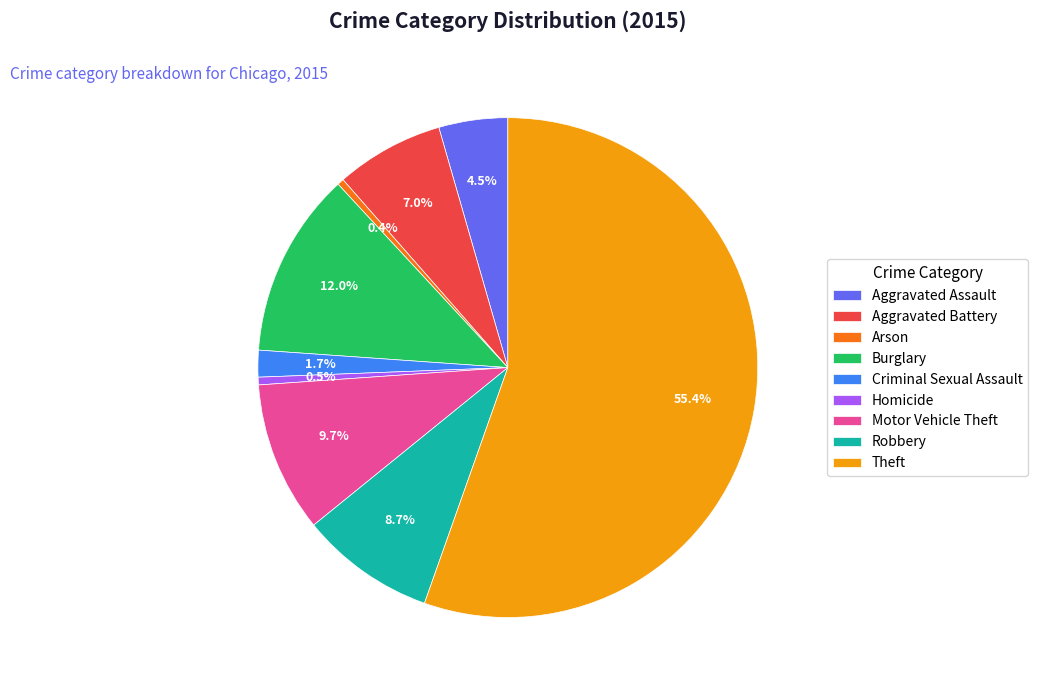

Which slice is the largest?

Theft